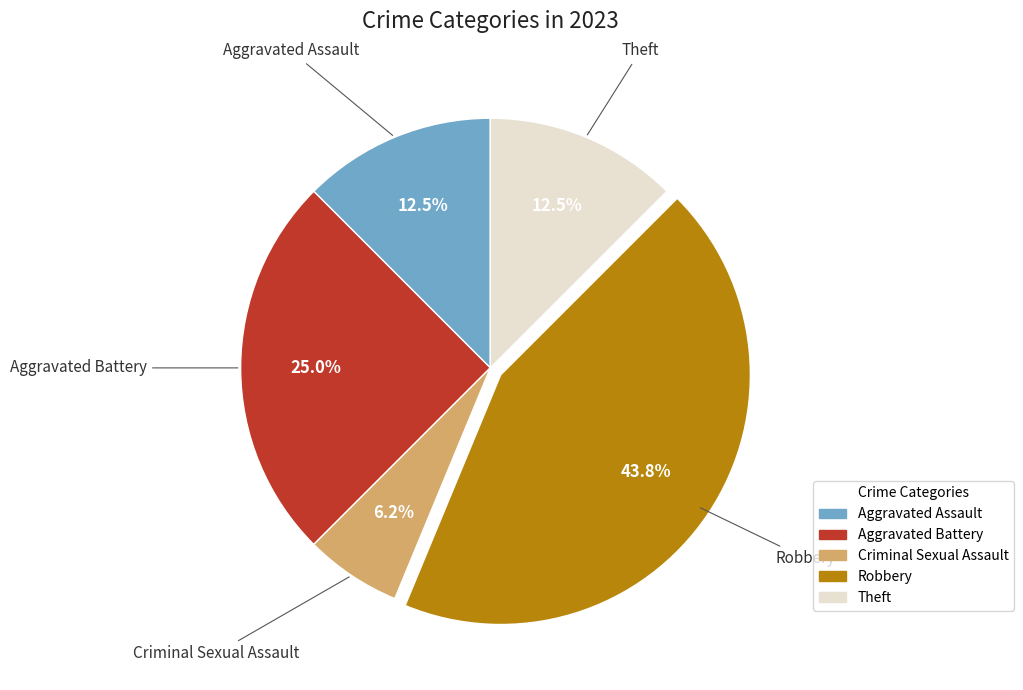

Is there a majority slice in this chart?

No